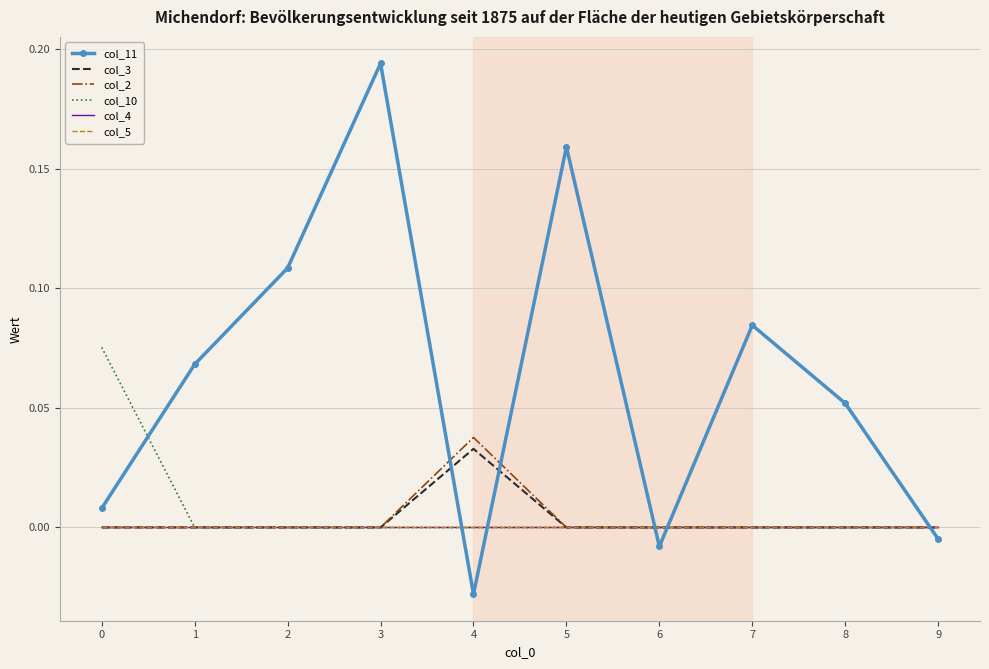

Reading left to right, what are all the values shown in this chart?

col_11: 0=0.0	1=0.1	2=0.1	3=0.2	4=-0.0	5=0.2	6=-0.0	7=0.1	8=0.1	9=-0.0
col_3: 0=0.0	1=0.0	2=0.0	3=0.0	4=0.0	5=0.0	6=0.0	7=0.0	8=0.0	9=0.0
col_2: 0=0.0	1=0.0	2=0.0	3=0.0	4=0.0	5=0.0	6=0.0	7=0.0	8=0.0	9=0.0
col_10: 0=0.1	1=0.0	2=0.0	3=0.0	4=0.0	5=0.0	6=0.0	7=0.0	8=0.0	9=0.0
col_4: 0=0.0	1=0.0	2=0.0	3=0.0	4=0.0	5=0.0	6=0.0	7=0.0	8=0.0	9=0.0
col_5: 0=0.0	1=0.0	2=0.0	3=0.0	4=0.0	5=0.0	6=0.0	7=0.0	8=0.0	9=0.0